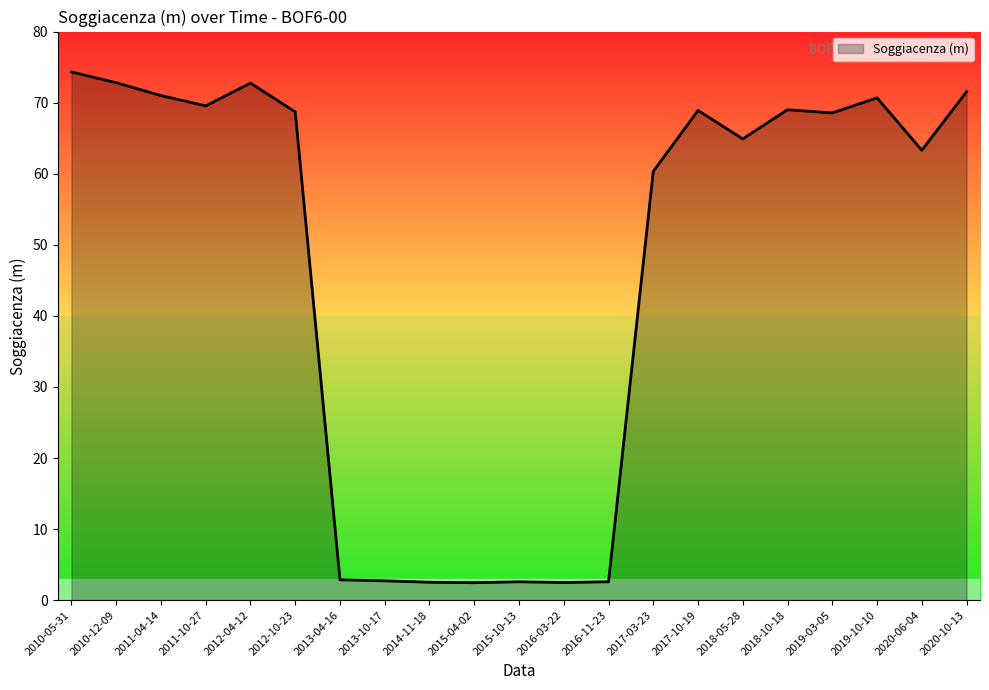

What is the minimum value shown in the chart?

2.5